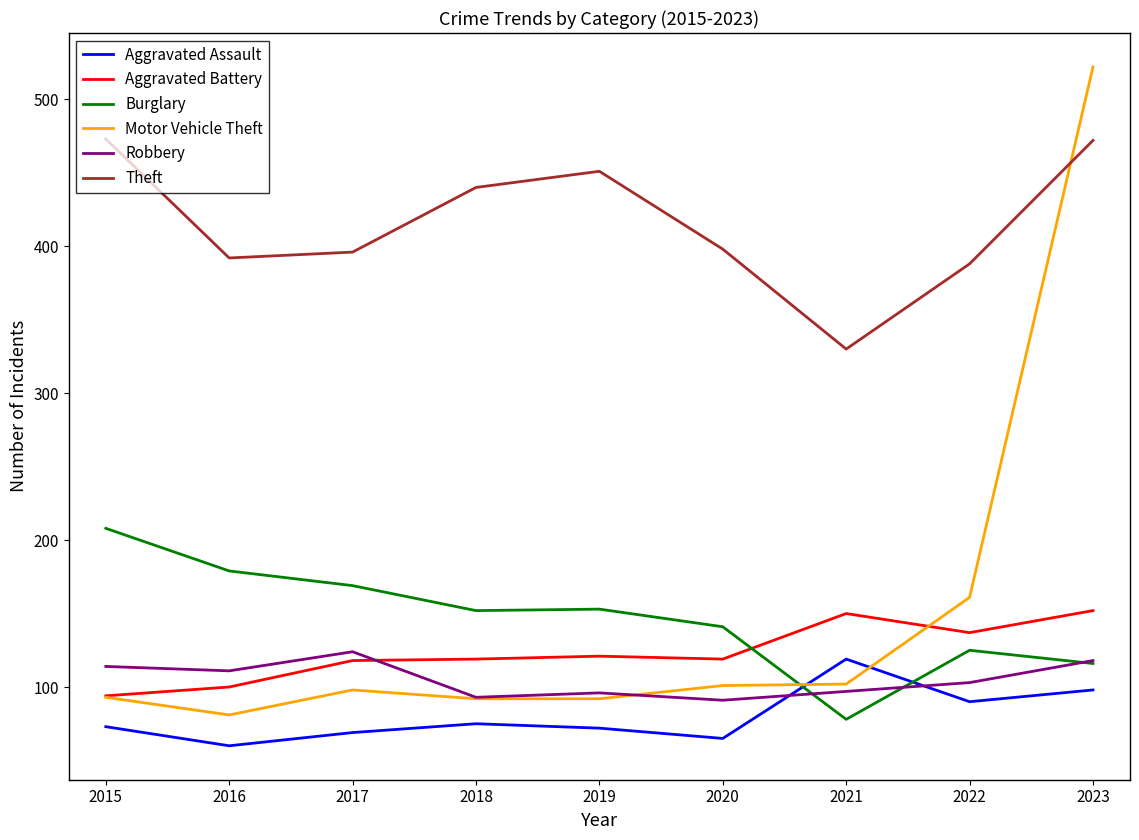

List the series in order of their peak value, lowest first.

Aggravated Assault, Robbery, Aggravated Battery, Burglary, Theft, Motor Vehicle Theft